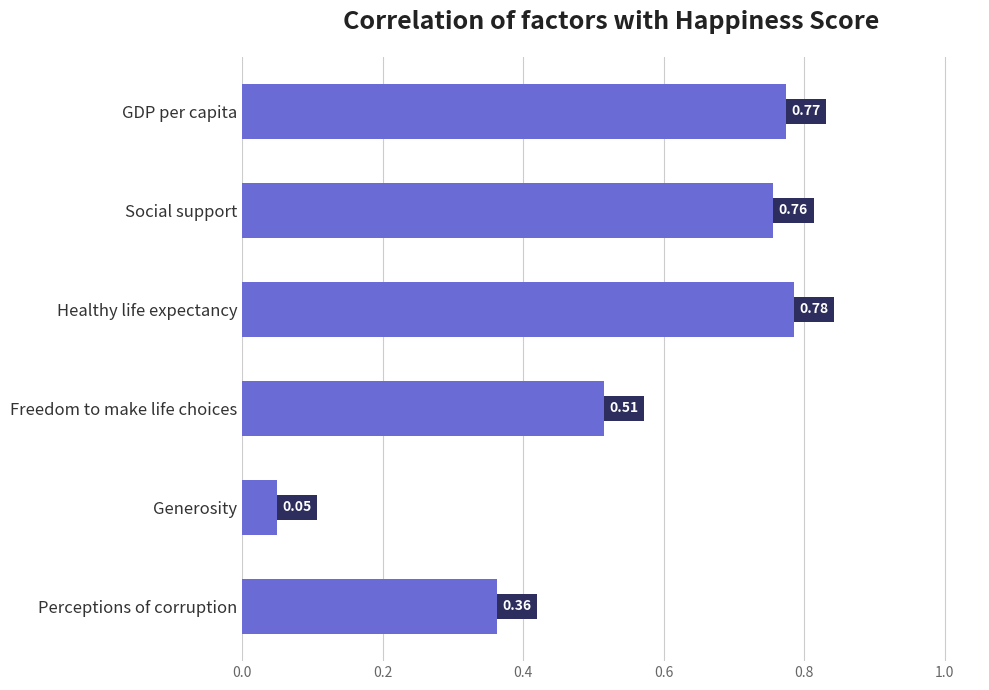

Which category has the highest value across all series?

Healthy life expectancy